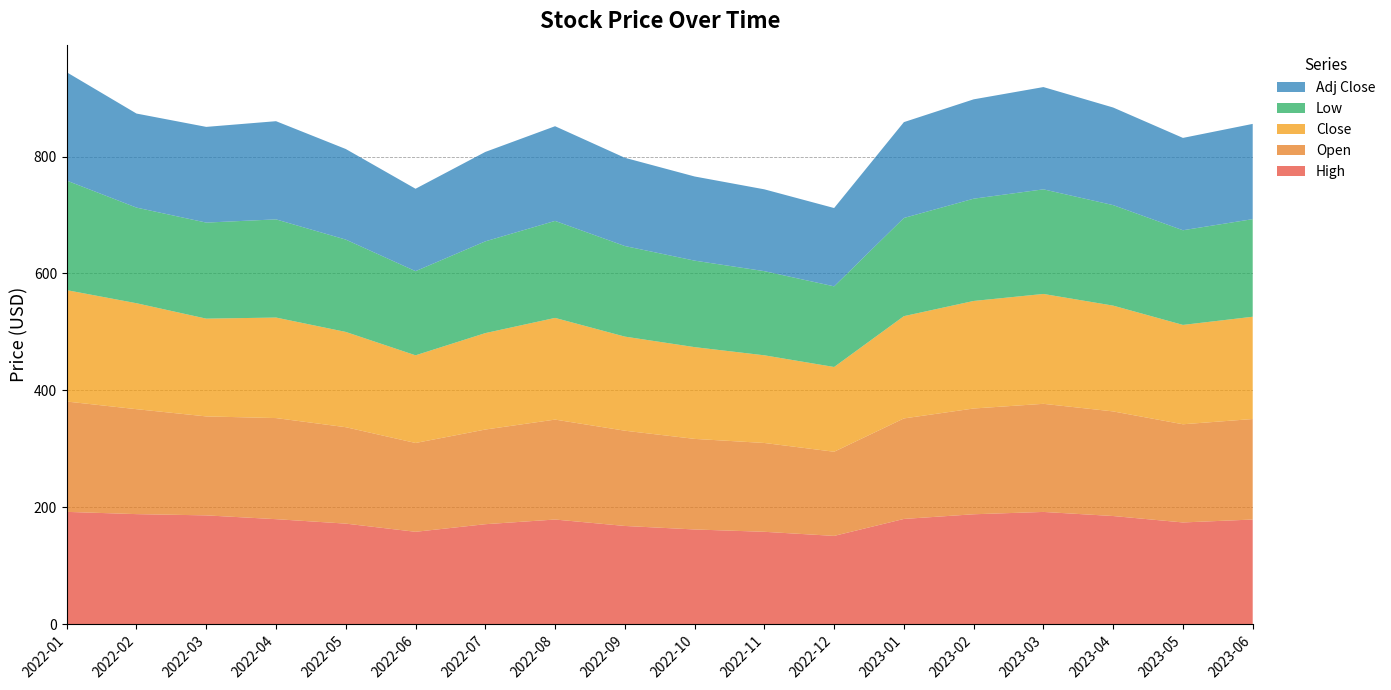

Reading right to left, transcribe all the data shown in this chart.

High: 179.0	174.0	185.0	192.0	188.0	180.0	151.0	158.0	162.0	168.0	179.0	171.0	158.0	172.0	179.6	186.1	188.2	192.1
Open: 172.0	168.0	179.0	185.0	181.0	172.0	144.0	152.0	155.0	163.0	171.0	162.0	152.0	165.0	173.0	169.4	179.6	188.8
Close: 175.0	170.0	181.0	188.0	184.0	175.0	145.0	150.0	157.0	161.0	174.0	165.0	150.0	163.0	172.0	167.3	181.3	190.6
Low: 167.0	162.0	172.0	179.0	175.0	168.0	138.0	144.0	148.0	155.0	166.0	157.0	144.0	158.0	168.0	164.4	163.6	187.5
Adj Close: 163.0	158.0	167.0	175.0	170.0	164.0	134.0	140.0	144.0	151.0	162.0	153.0	141.0	155.0	168.0	163.8	160.9	185.3